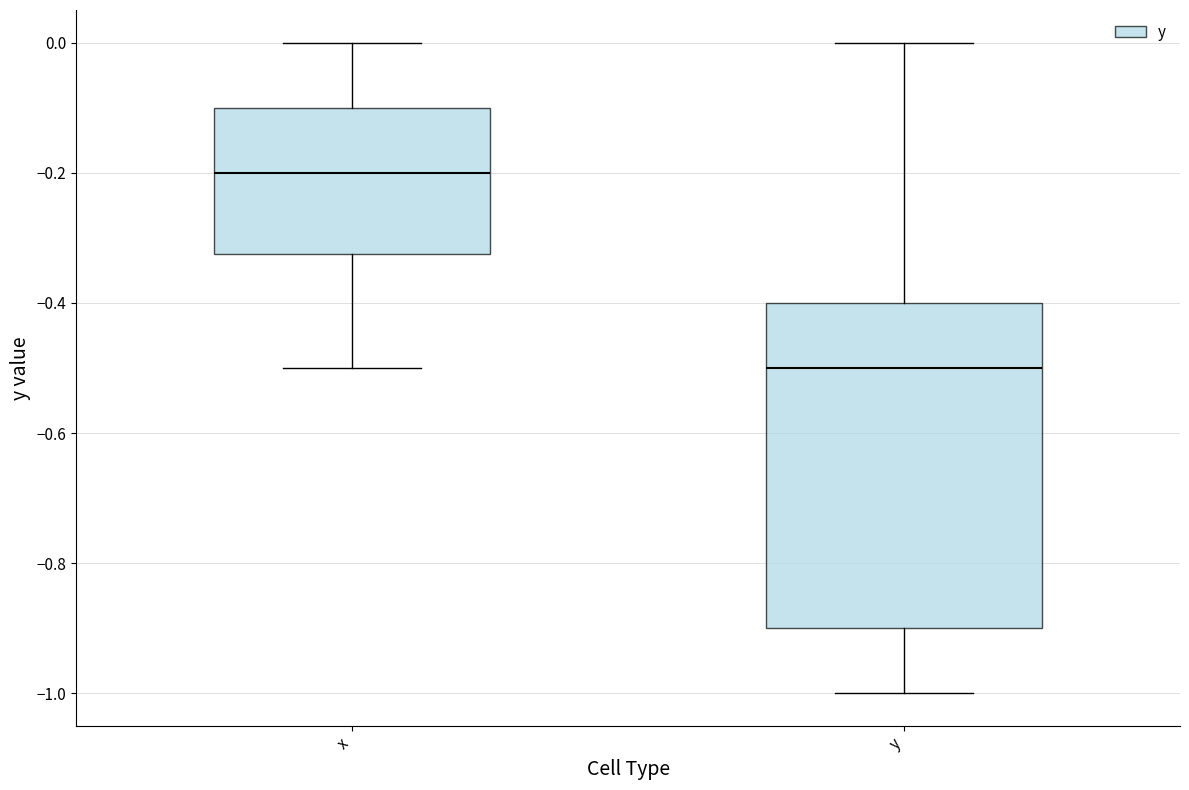

Which box is the tallest, from its lower edge to its upper edge?

y